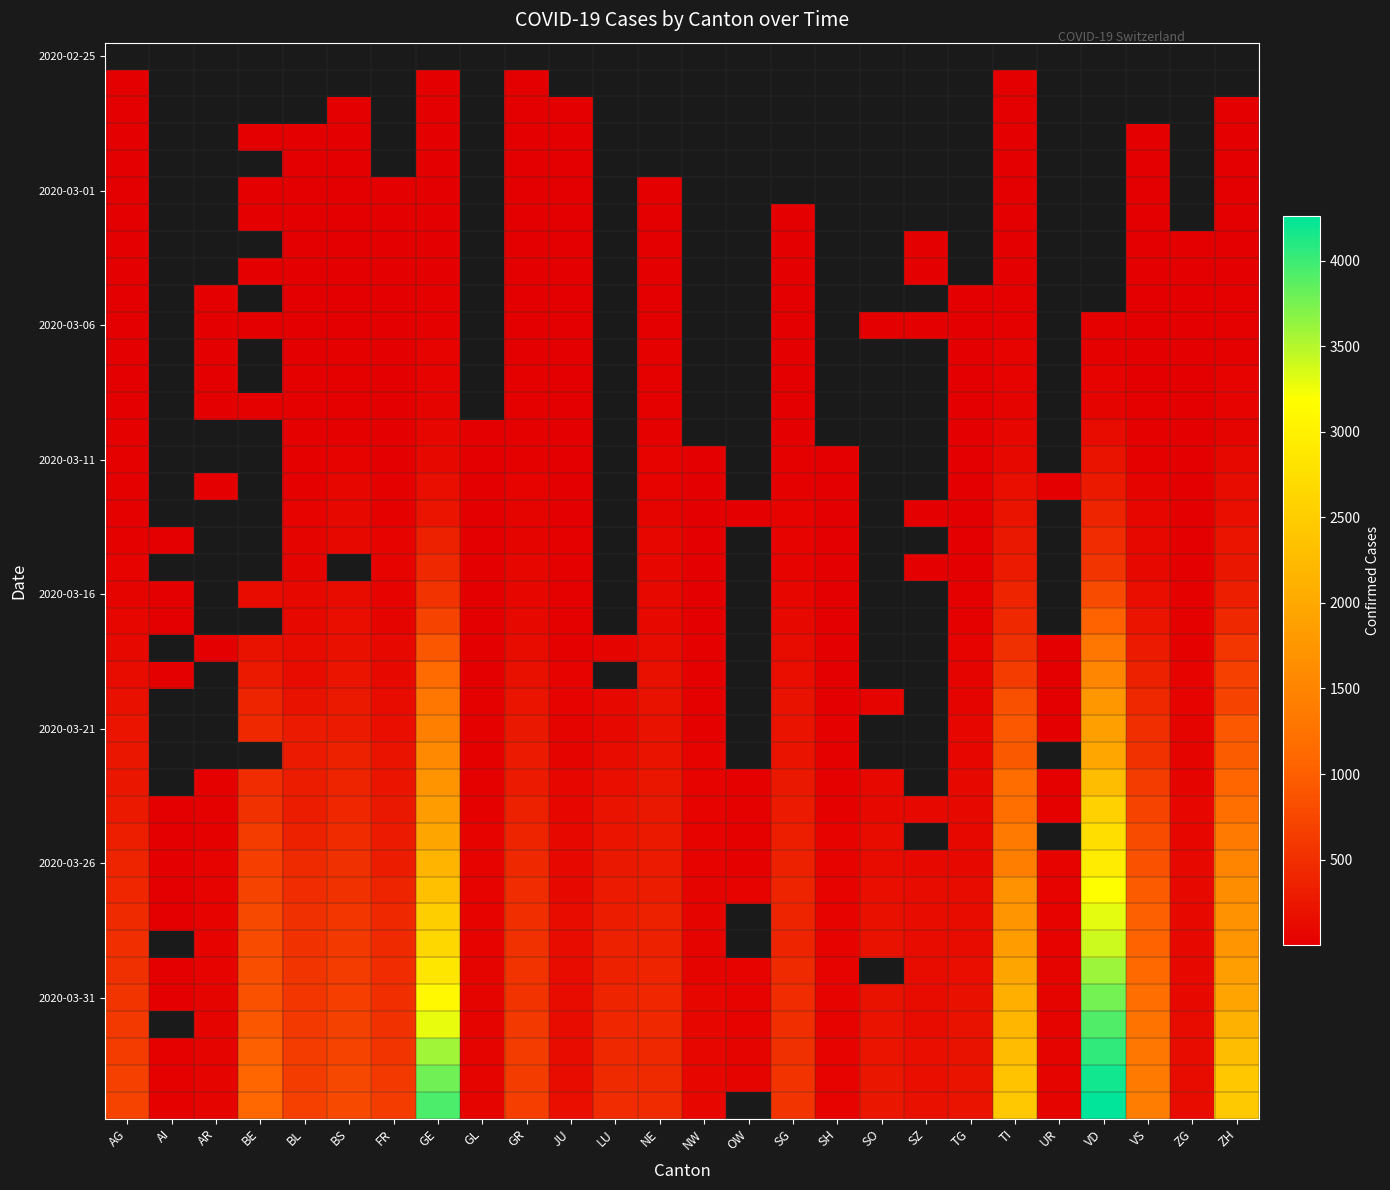

At which label is 2020-03-11 closest to 102?

ZH